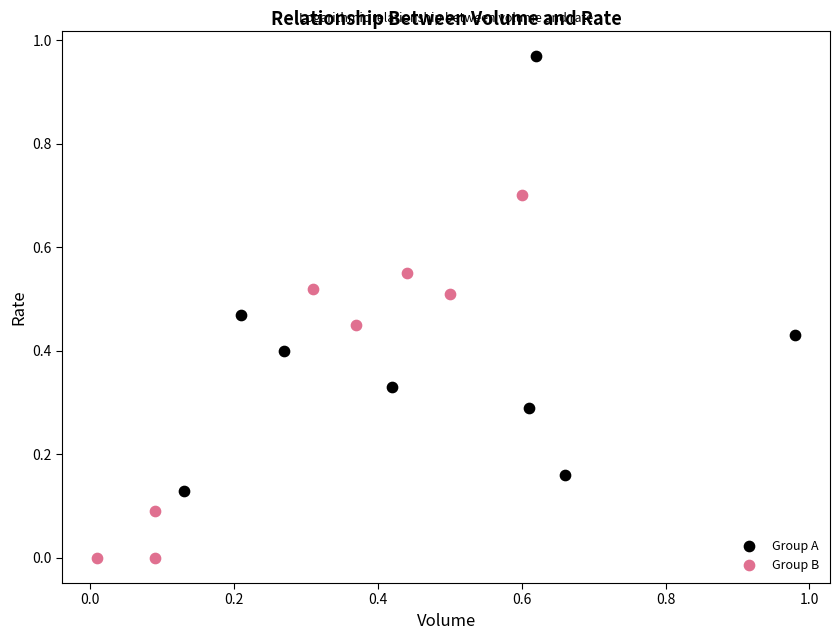

Which series has the widest spread of Y values?

Group A